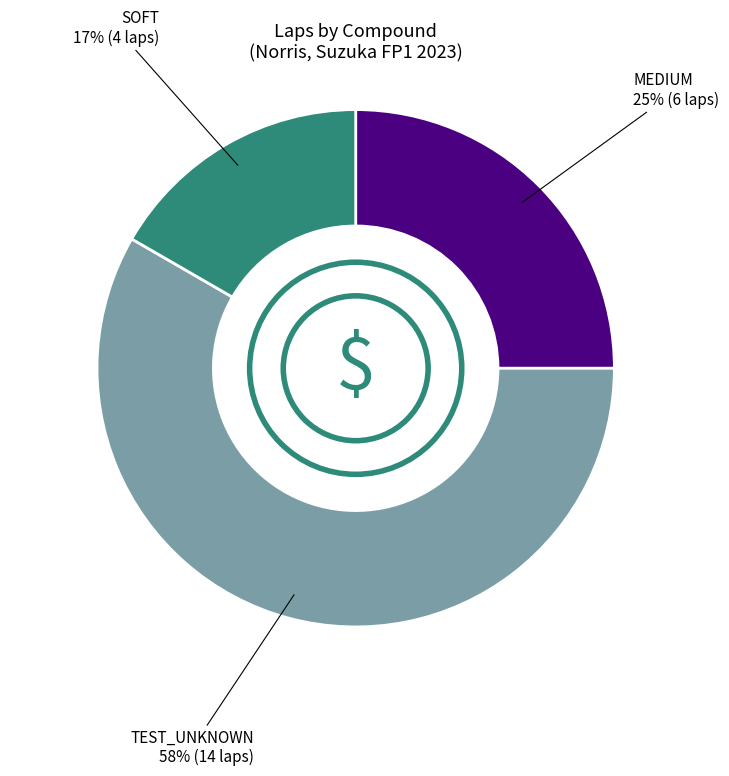

Count the number of slices in the pie.

3